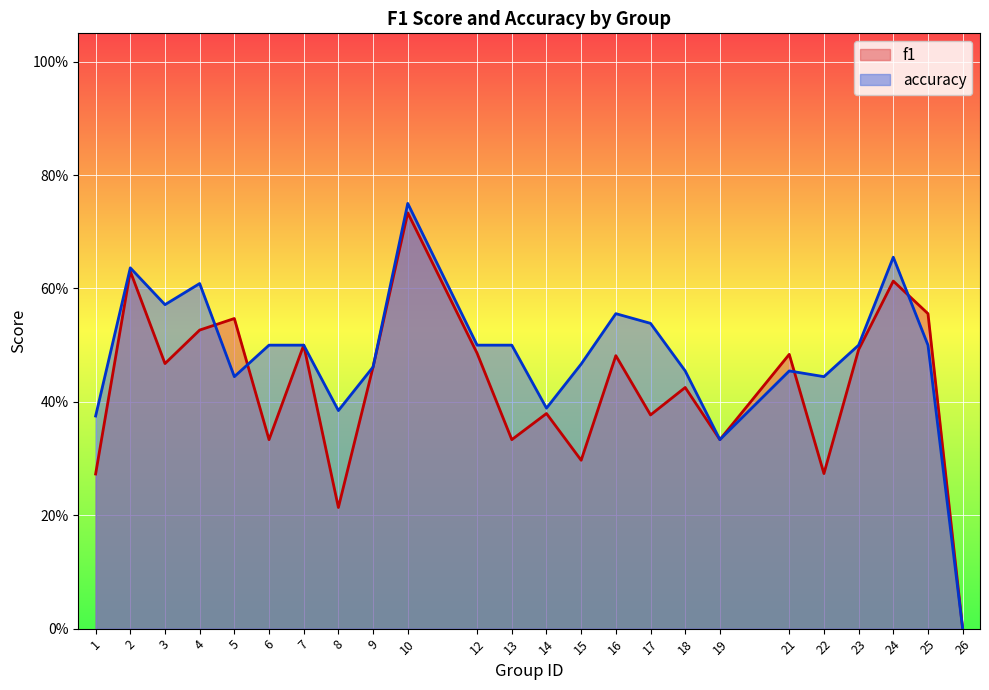

Is the value of accuracy at 10 greater than the value of f1 at 1?

Yes